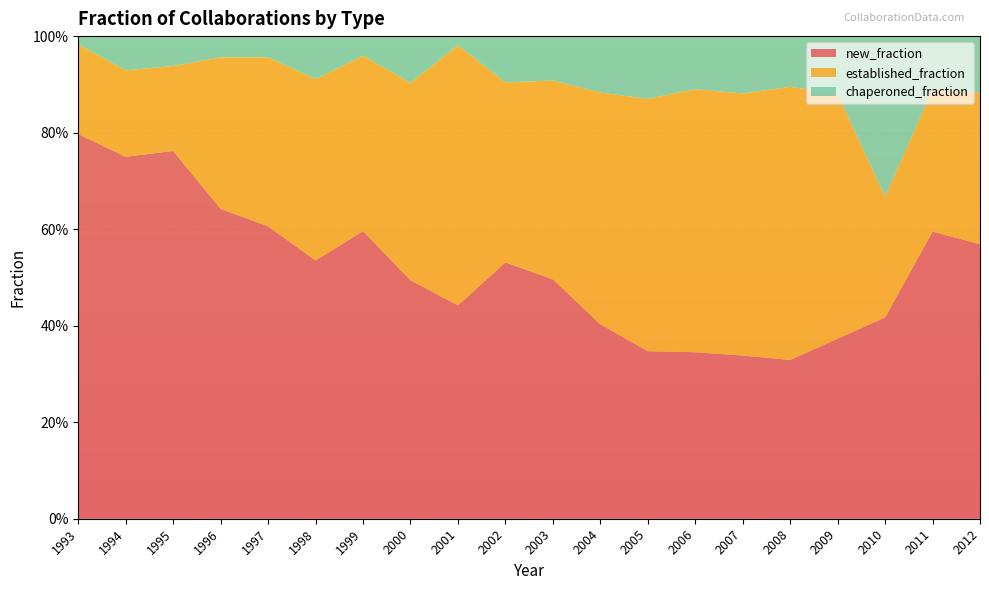

Reading right to left, extract all data points from this chart.

new_fraction: 0.6	0.6	0.4	0.4	0.3	0.3	0.3	0.3	0.4	0.5	0.5	0.4	0.5	0.6	0.5	0.6	0.6	0.8	0.8	0.8
chaperoned_fraction: 0.1	0.1	0.3	0.1	0.1	0.1	0.1	0.1	0.1	0.1	0.1	0.0	0.1	0.0	0.1	0.0	0.0	0.1	0.1	0.0
established_fraction: 0.3	0.3	0.2	0.5	0.6	0.5	0.5	0.5	0.5	0.4	0.4	0.5	0.4	0.4	0.4	0.3	0.3	0.2	0.2	0.2